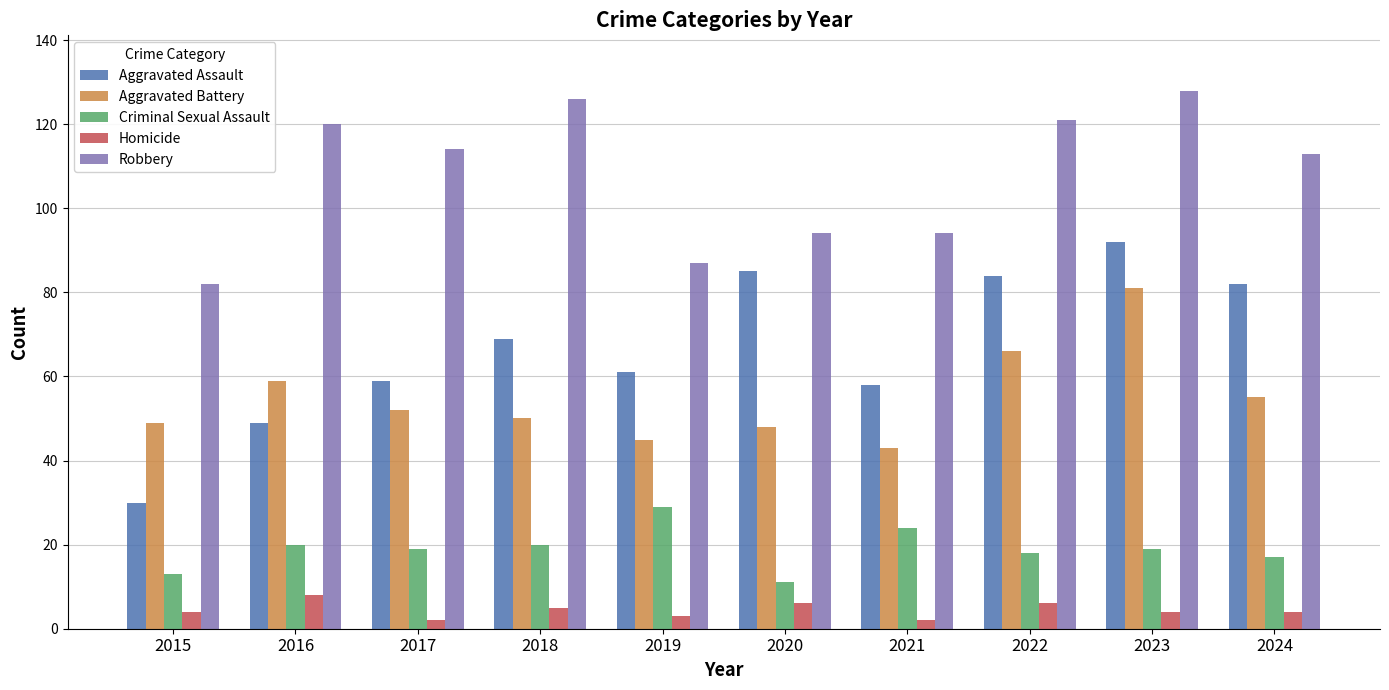

What is the difference between the highest and lowest values at 2020?

88